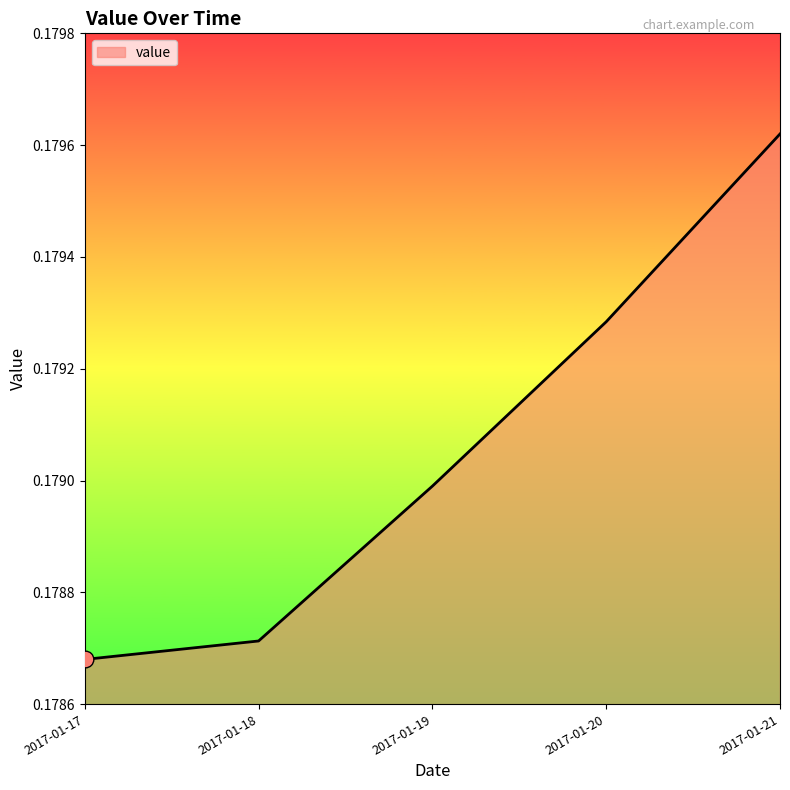

Between 2017-01-20 and 2017-01-18, which is larger?

2017-01-20